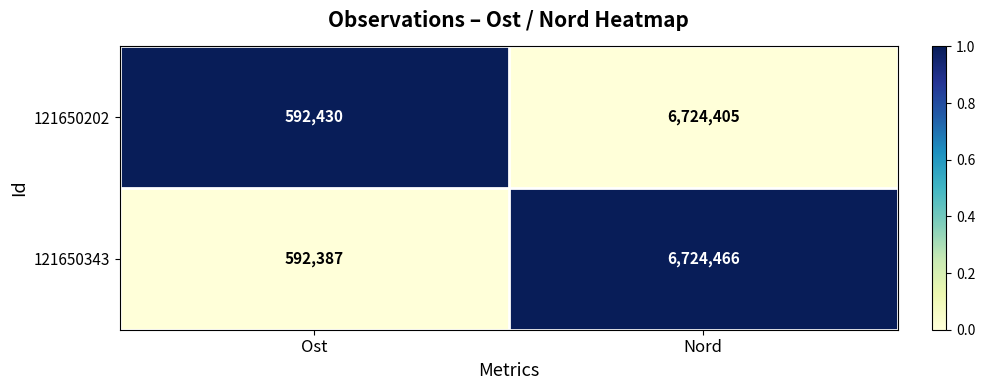

Which series has the largest total across all categories?

121650343